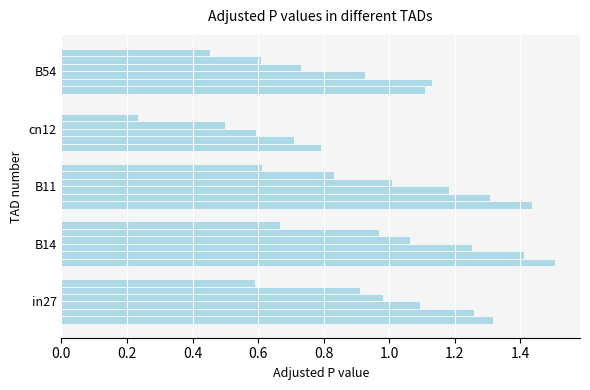

How many distinct data groups are displayed?

6